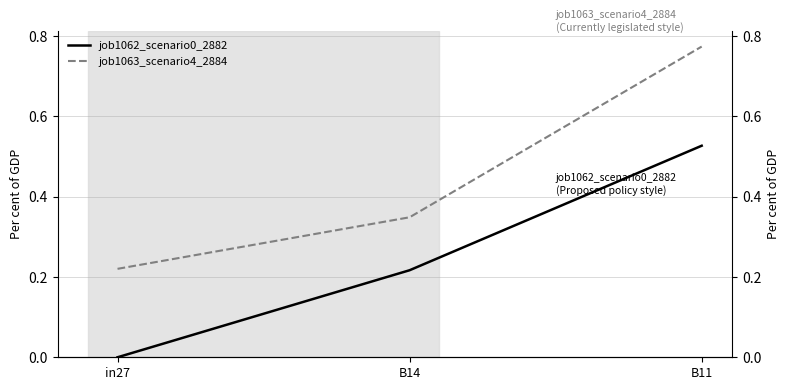

How many distinct data groups are displayed?

2